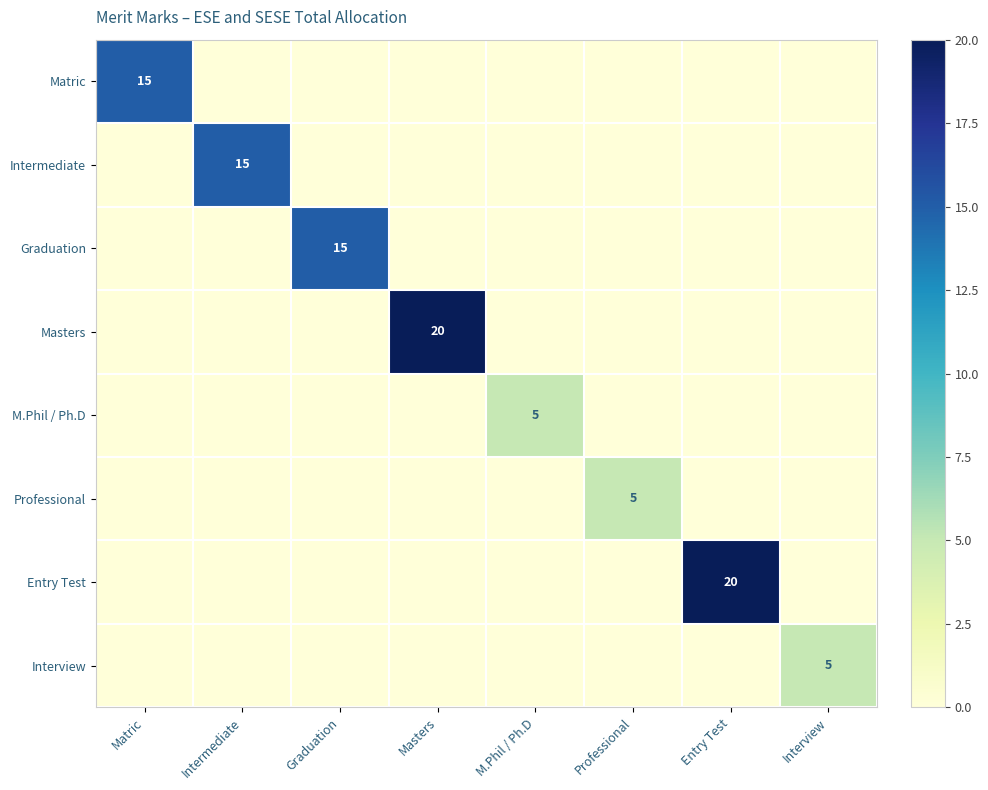

What is the maximum value shown in the chart?

20